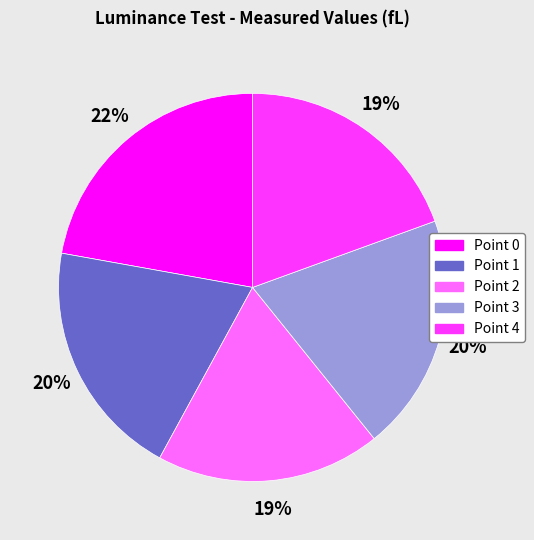

Which category has the biggest portion of the pie?

Point 0